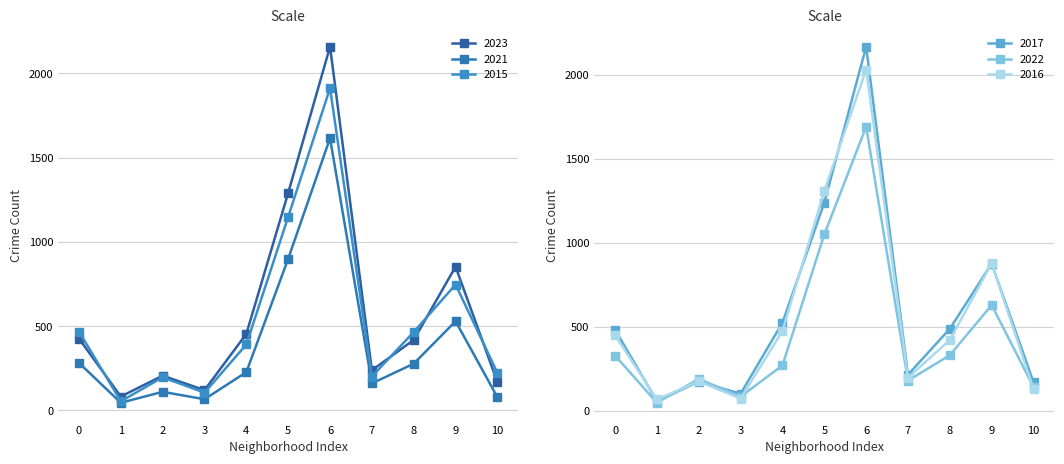

How many data points in 2015 are above 391?

5